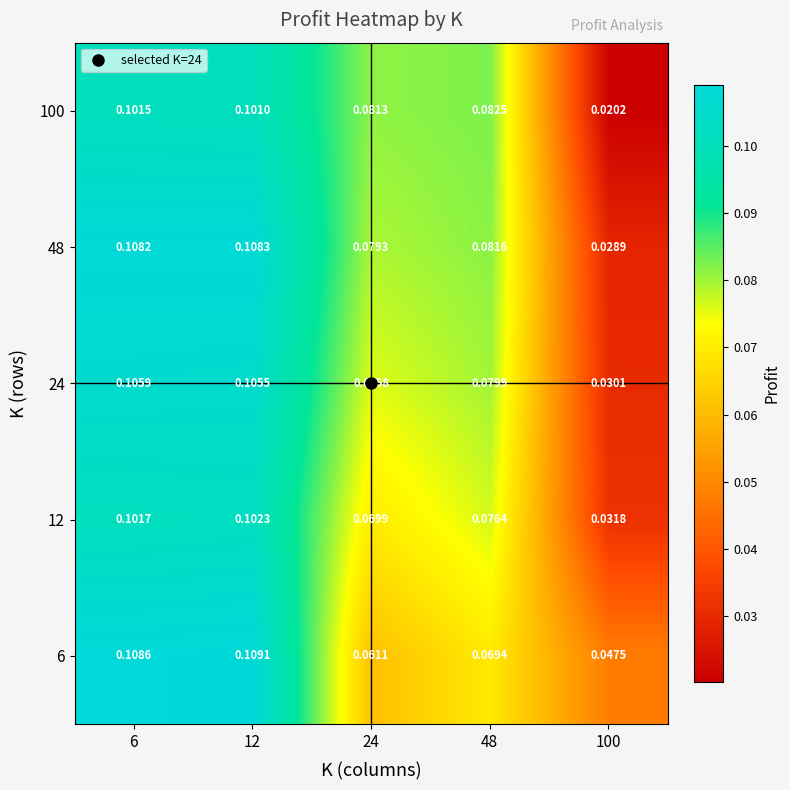

Between 6 and 48, which series saw the biggest shift?

6